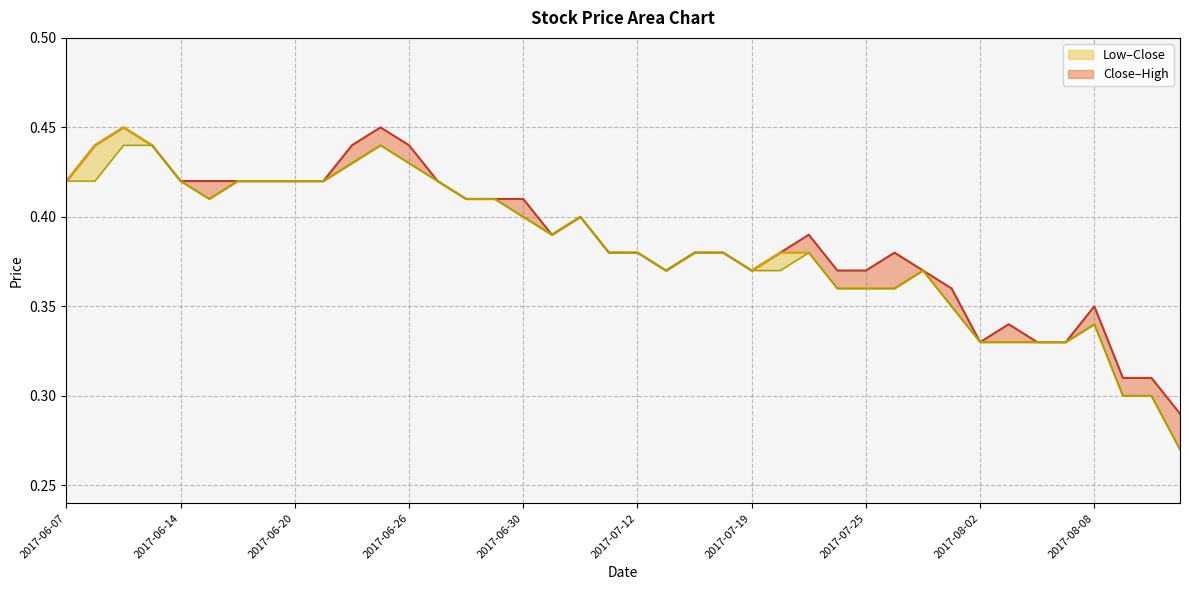

Between 2017-06-22 and 2017-08-15, which is larger?

2017-06-22